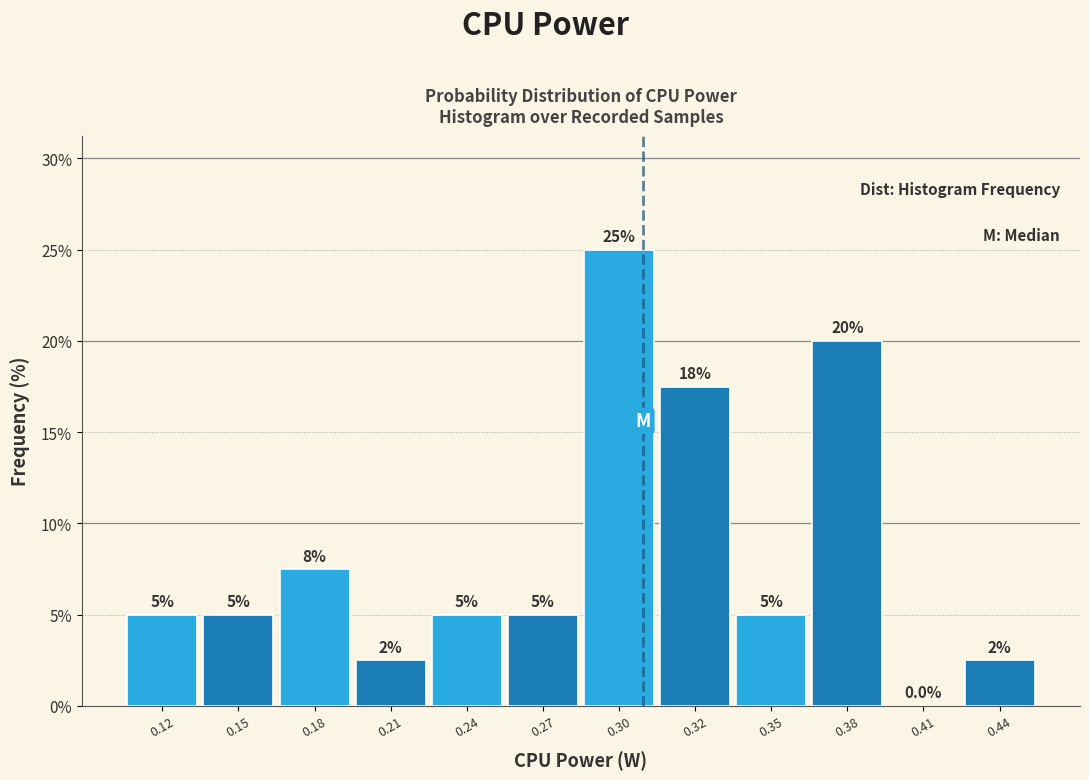

Reading left to right, what are all the values shown in this chart?

0.12=5.0	0.15=5.0	0.18=7.5	0.21=2.5	0.24=5.0	0.27=5.0	0.30=25.0	0.32=17.5	0.35=5.0	0.38=20.0	0.41=0.0	0.44=2.5